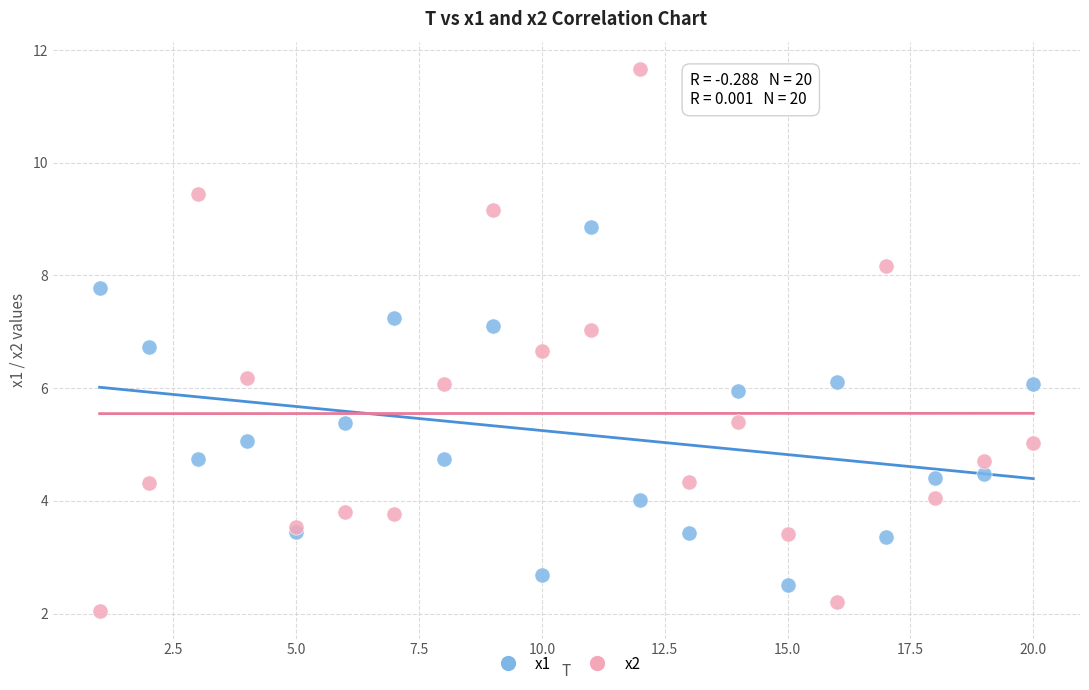

What are all the series names shown in the legend?

x1, x2